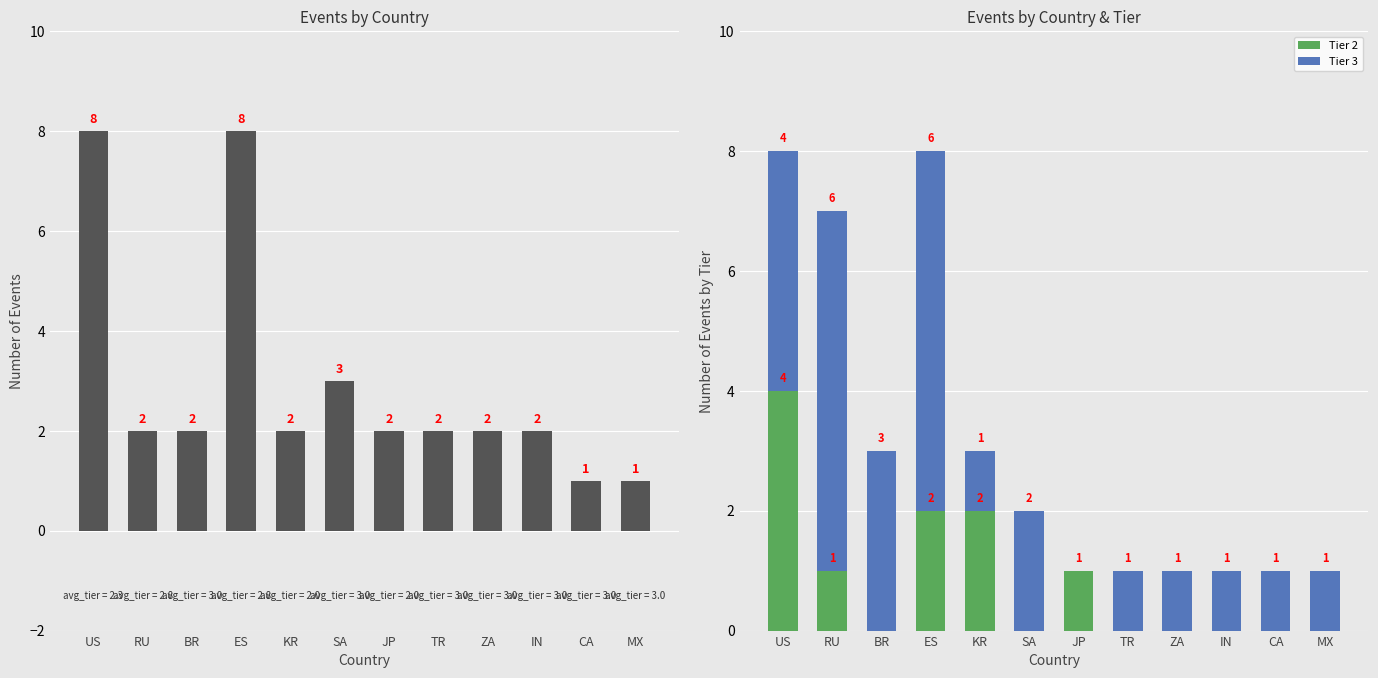

What is the greatest value displayed?

8